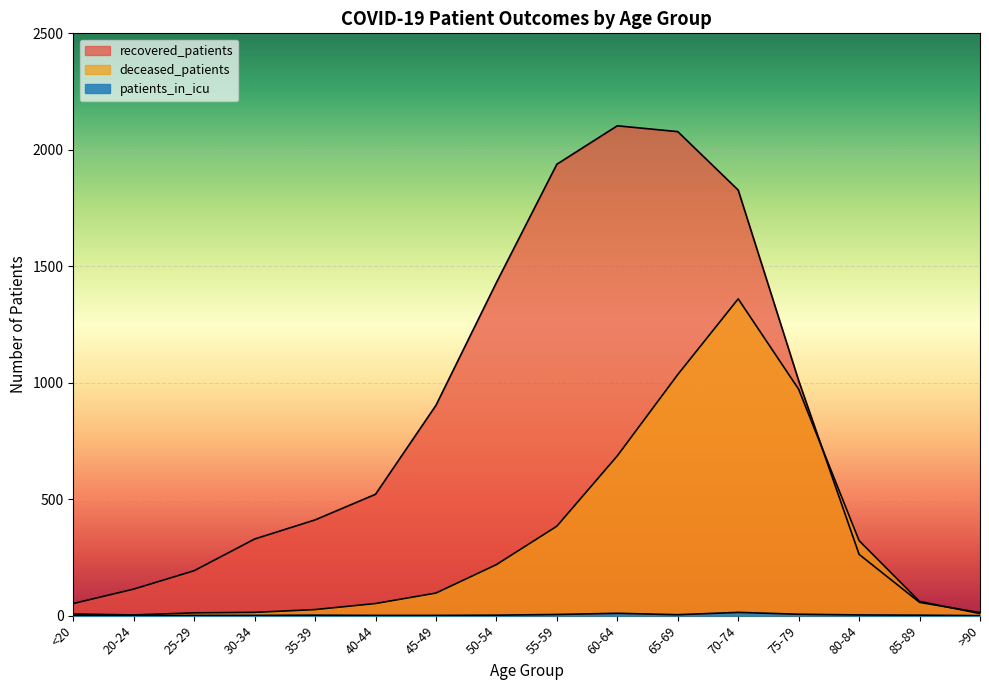

What is the minimum value for recovered_patients?

13